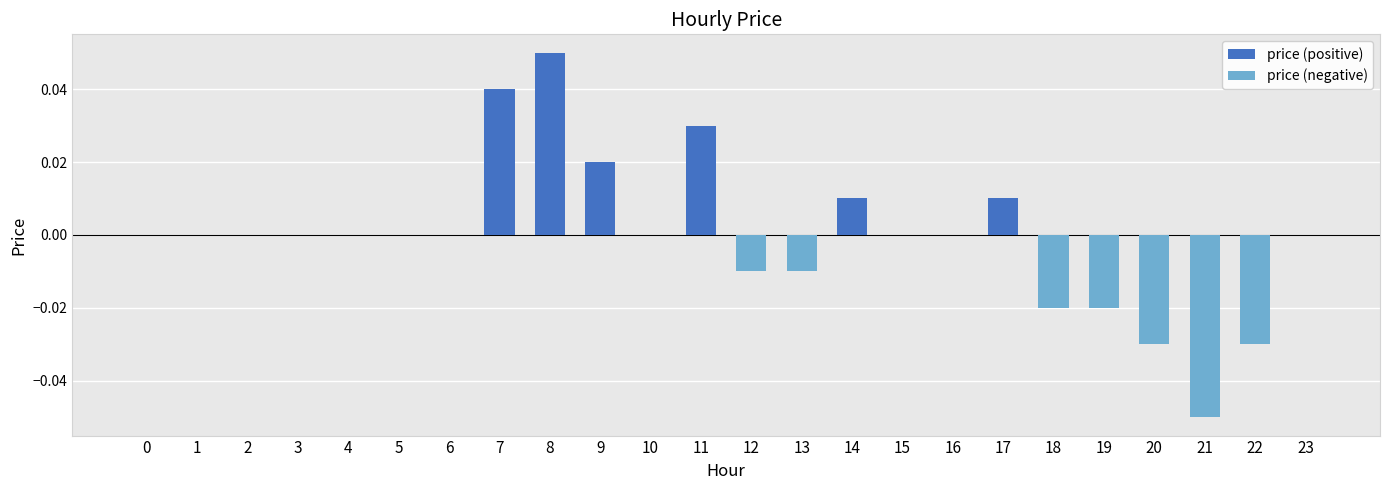

At which category does the chart reach its minimum across all series?

21